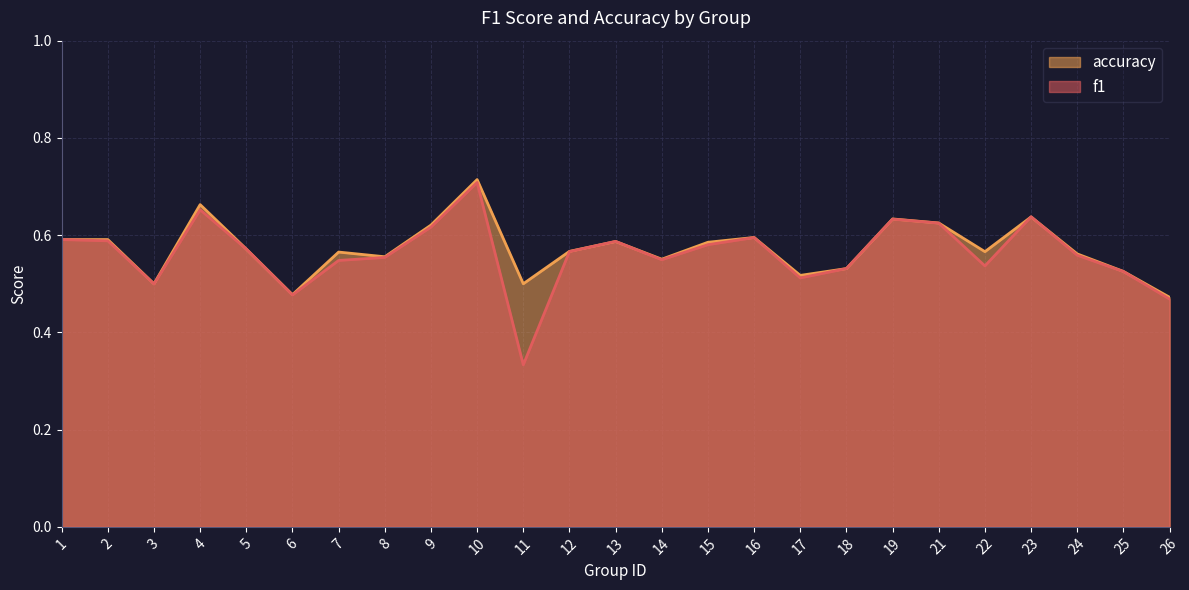

The f1 series shows 0.6 at 11. True or false?

False